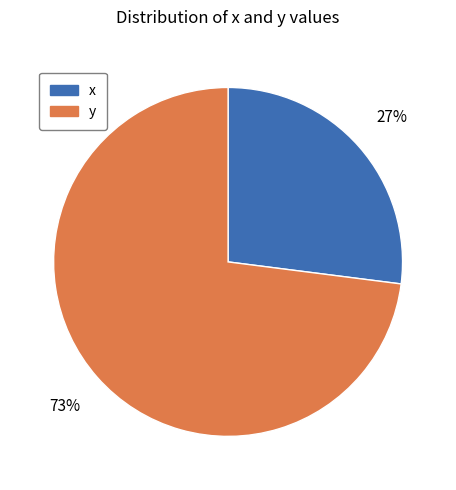

Between x and y, which is larger?

y